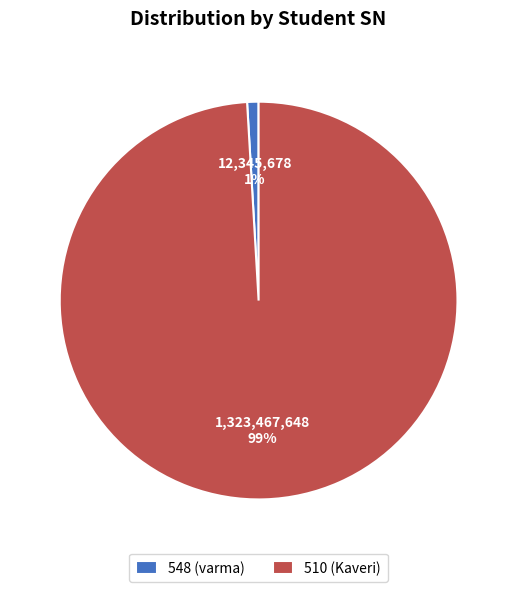

Is it true that 510 (Kaveri) is 99% of the pie?

True